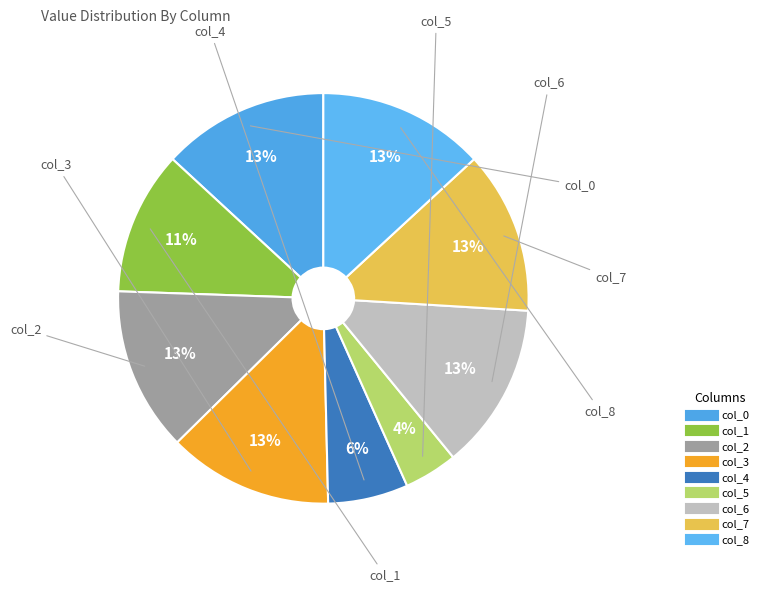

Does col_2 account for over 50% of the chart?

No